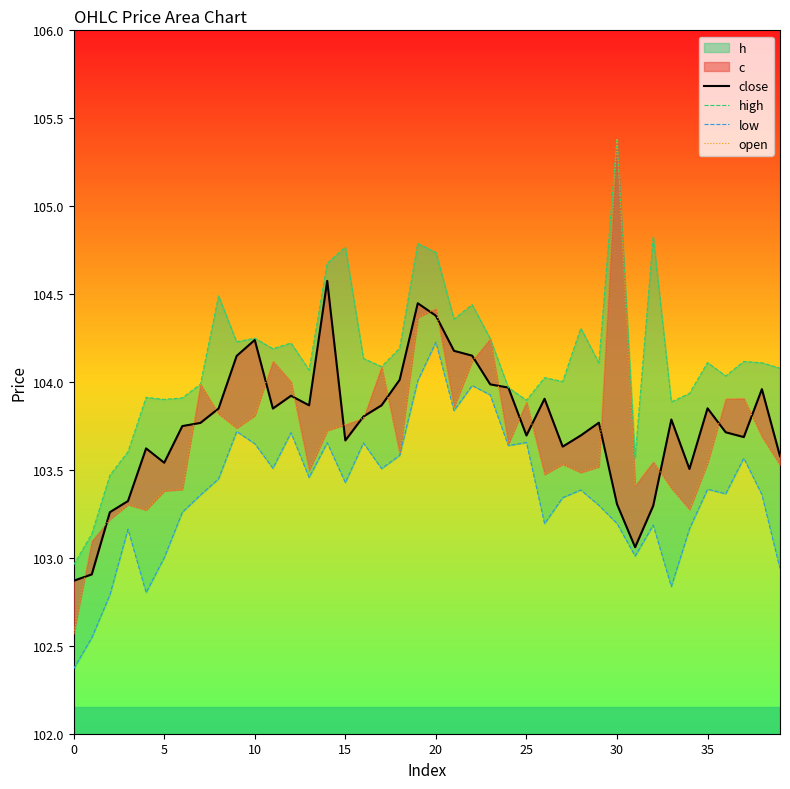

True or false: low and high cross at least once.

False